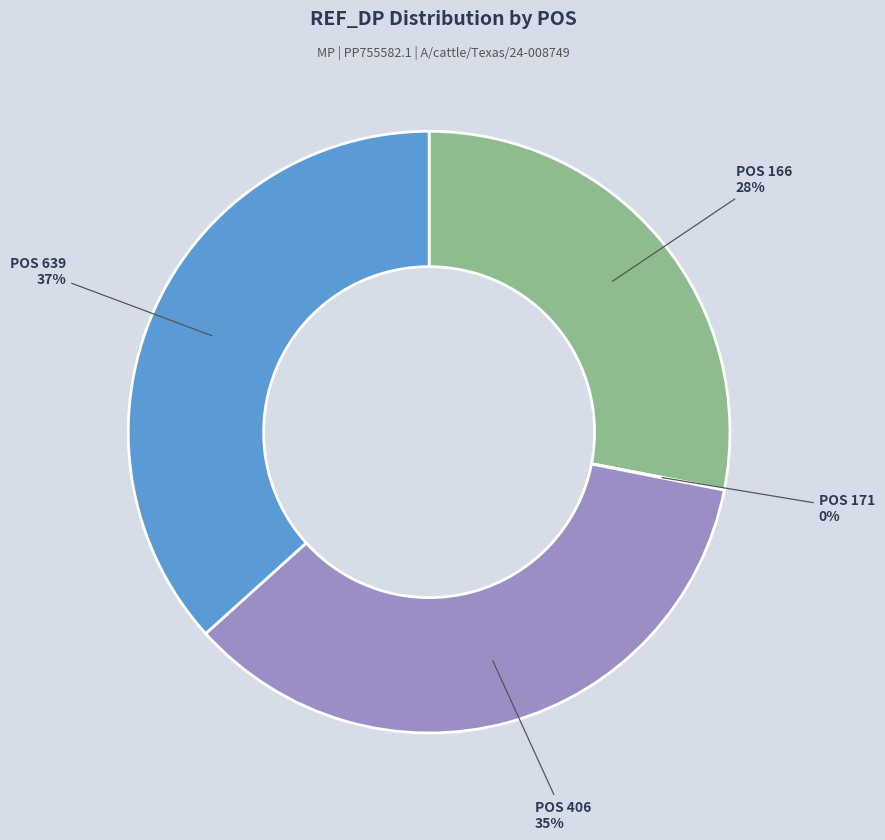

Is there a majority slice in this chart?

No